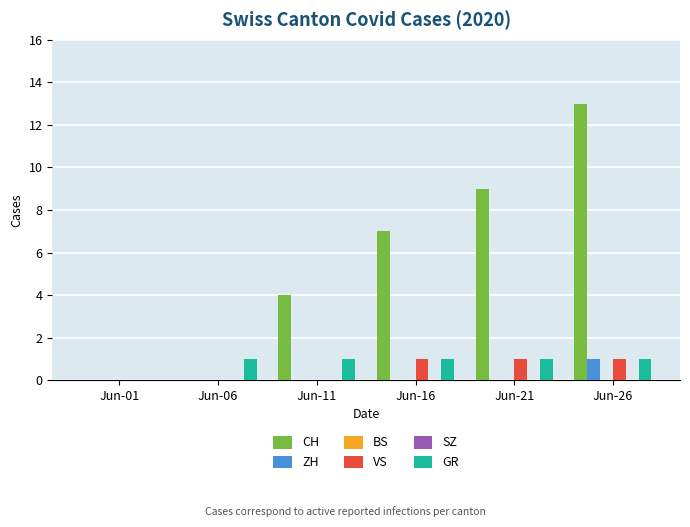

At which label is GR closest to 0?

Jun-01